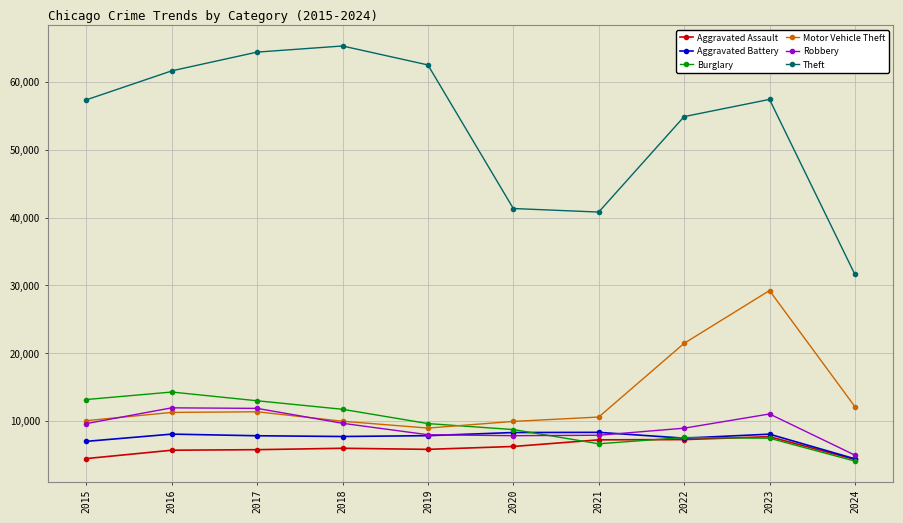

Is it true that Burglary equals 15581 at 2018?

False